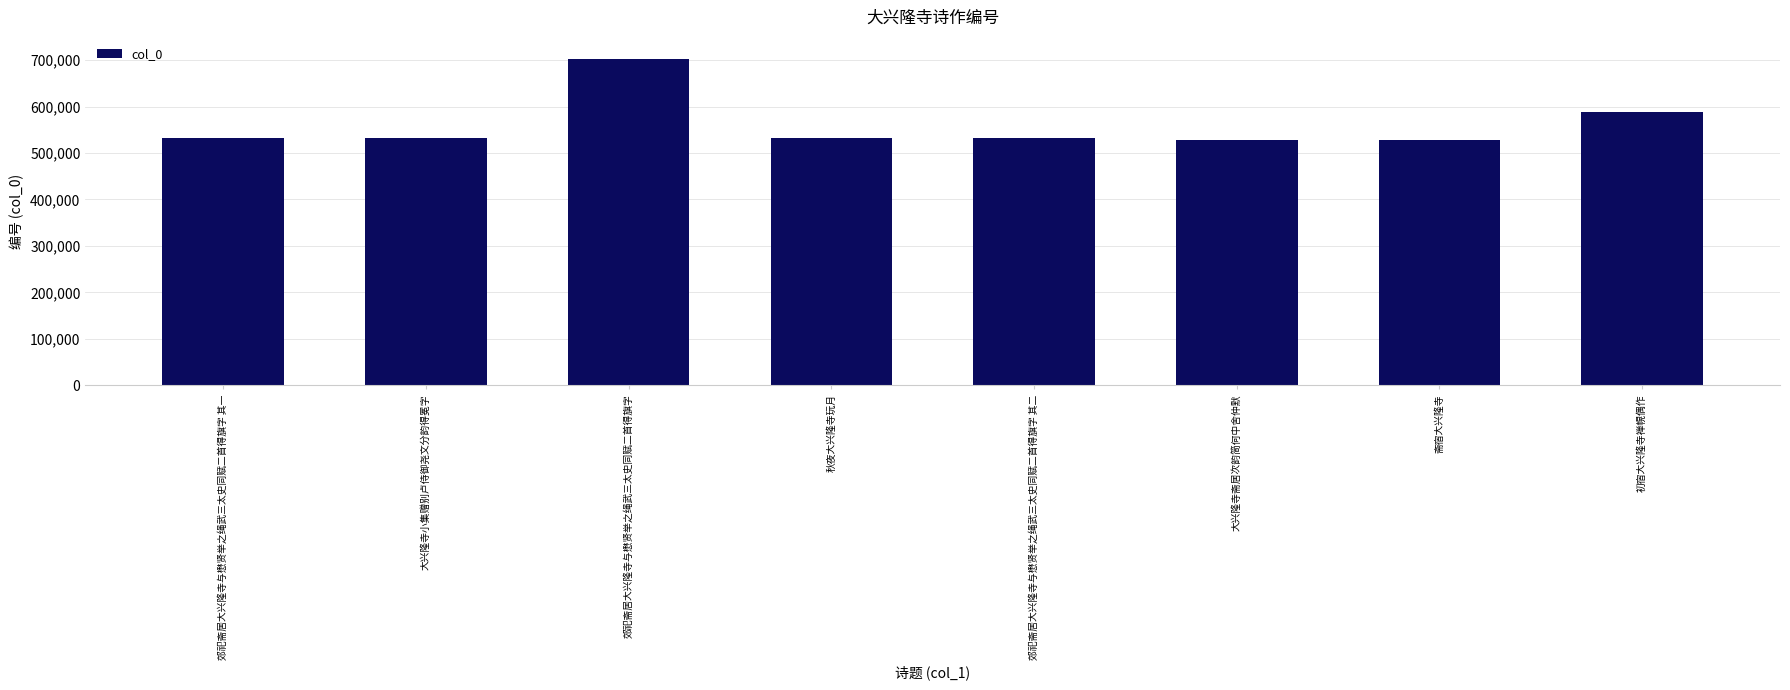

What is the difference between the values at 秋夜大兴隆寺玩月 and 大兴隆寺小集赠别卢侍御尧文分韵得冕字?

324